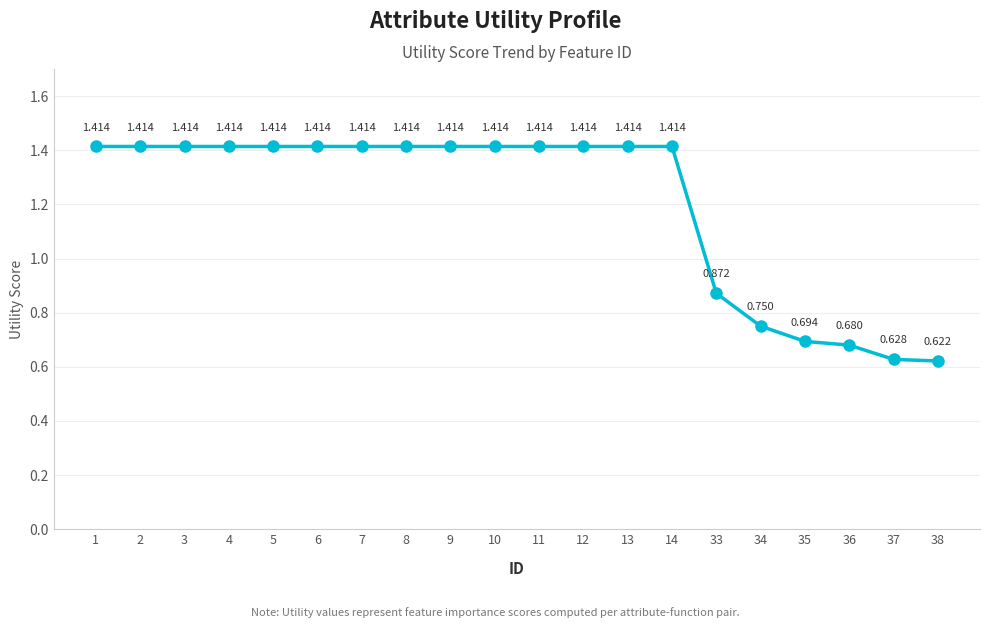

True or false: there are more than 1 points higher than both neighbors.

False